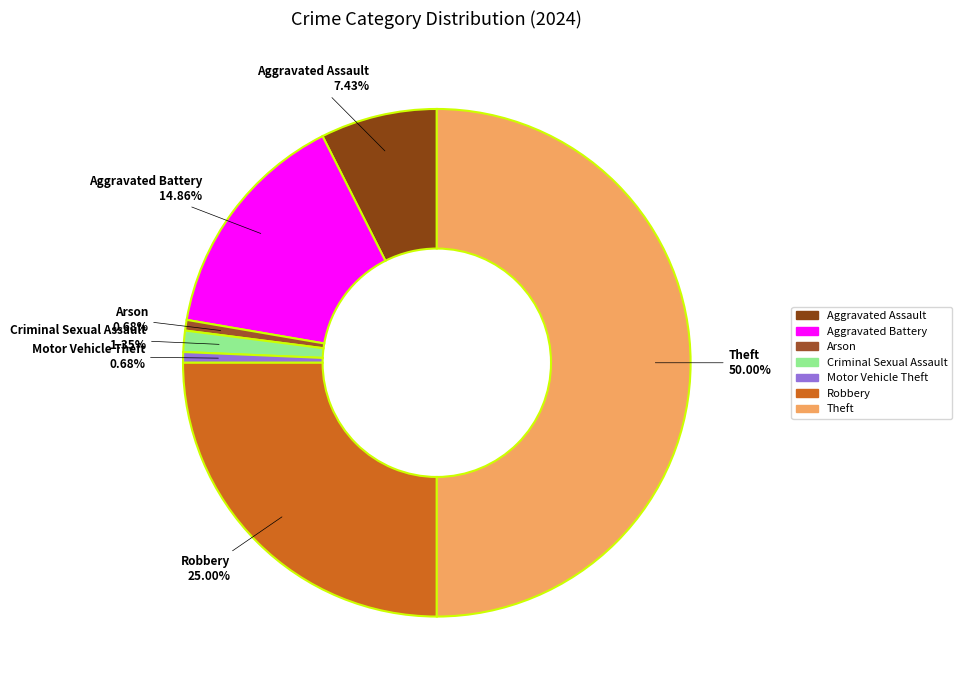

How many segments does this pie chart have?

7